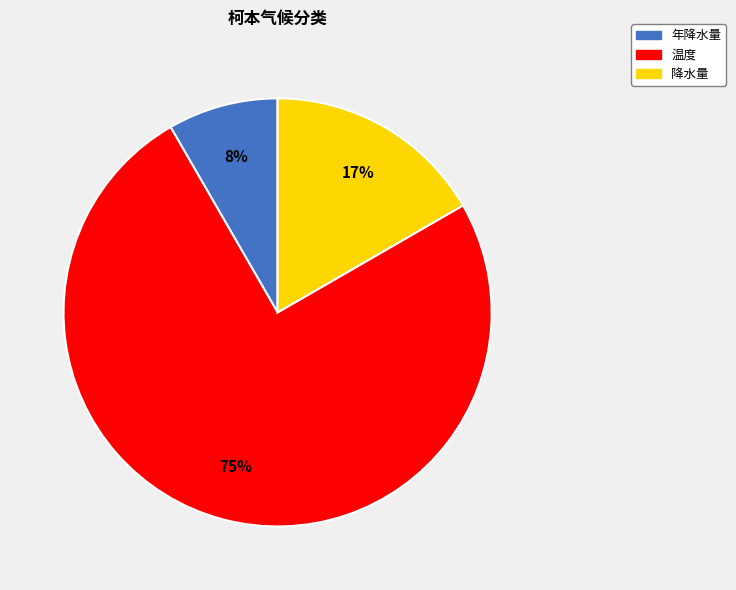

Which slice represents more than half of the pie?

温度